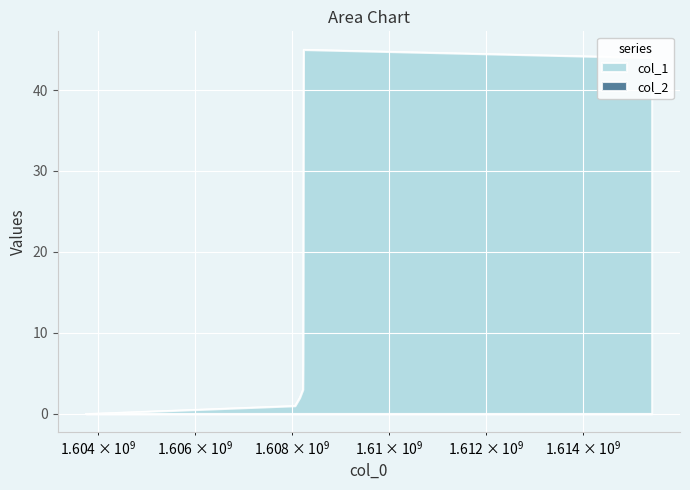

Rank the categories by value from lowest to highest.

1603758665, 1608051677, 1608148866, 1608213672, 1608217274, 1608220884, 1608224471, 1615413677, 1608228070